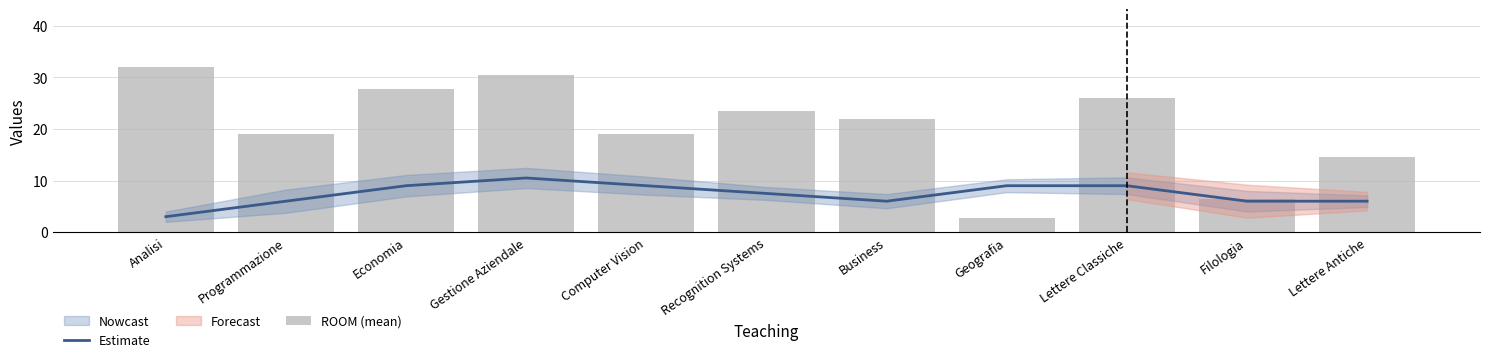

Is it true that ROOM (mean) equals 44.1 at Gestione Aziendale?

False